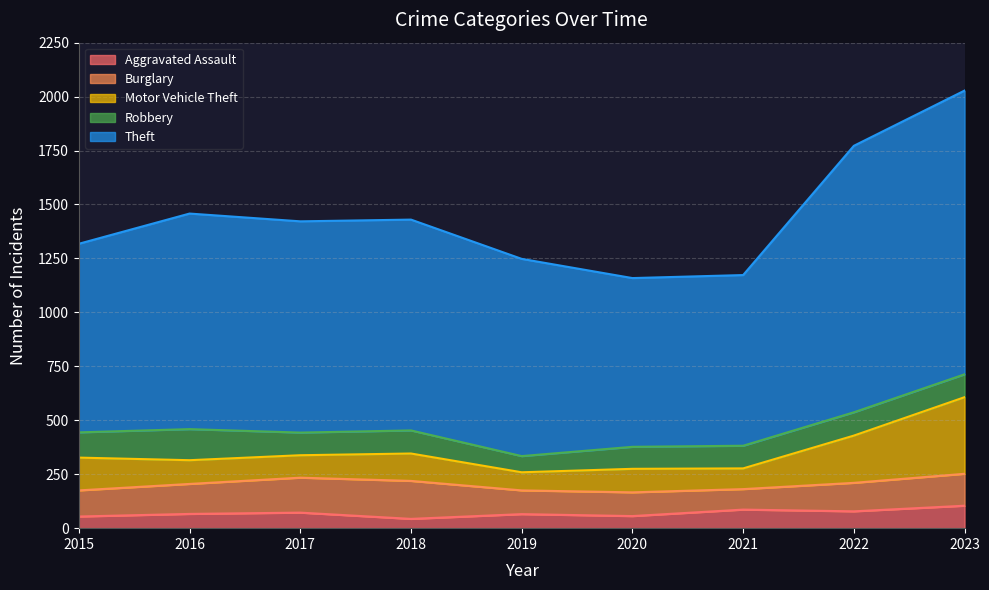

How many Burglary values are between 110 and 148?

6